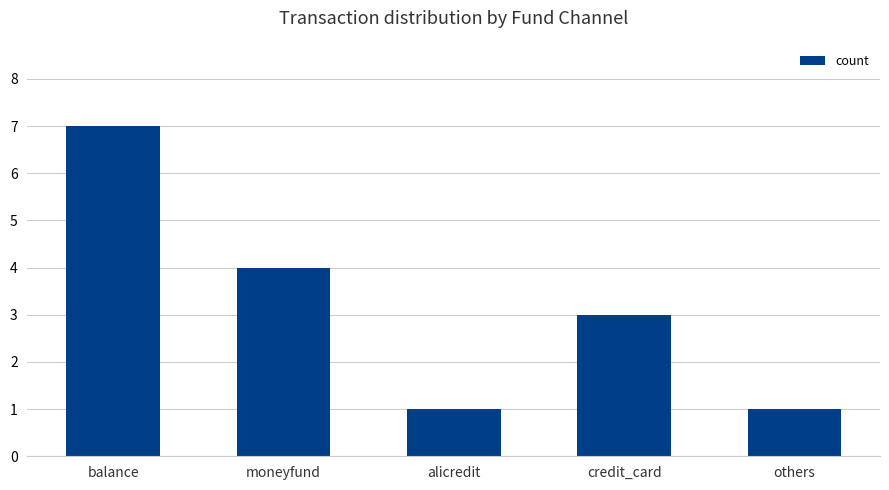

At which category does the chart reach its peak across all series?

balance